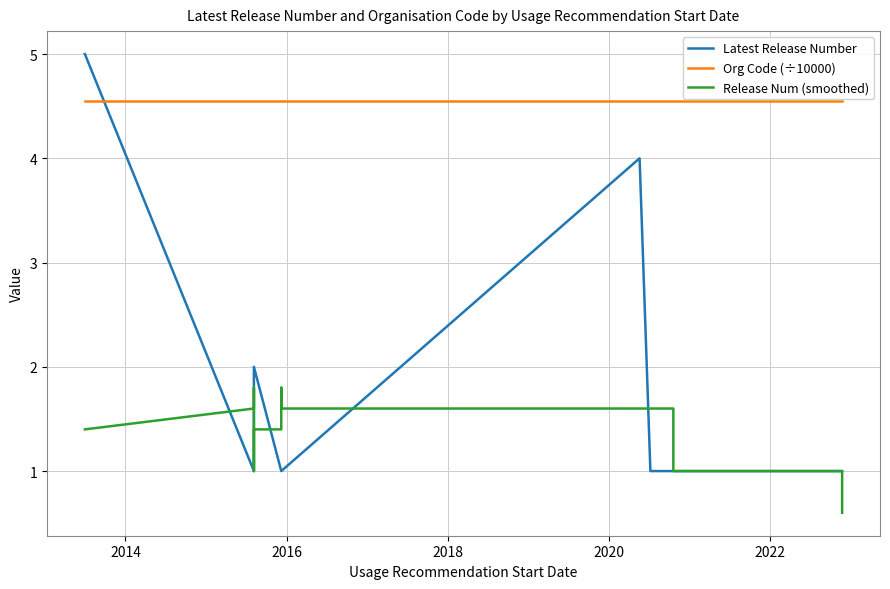

Reading right to left, transcribe all the data shown in this chart.

Latest Release Number: 1.0	1.0	1.0	1.0	1.0	1.0	1.0	1.0	1.0	1.0	1.0	1.0	1.0	1.0	1.0	1.0	1.0	1.0	1.0	1.0	1.0	4.0	1.0	1.0	1.0	2.0	2.0	1.0	1.0	1.0	1.0	1.0	1.0	1.0	1.0	1.0	1.0	1.0	1.0	5.0
Org Code (÷10000): 4.6	4.6	4.6	4.6	4.6	4.6	4.6	4.6	4.6	4.6	4.6	4.6	4.6	4.6	4.6	4.6	4.6	4.6	4.6	4.6	4.6	4.6	4.6	4.6	4.6	4.6	4.6	4.6	4.6	4.6	4.6	4.6	4.6	4.6	4.6	4.6	4.6	4.6	4.6	4.6
Release Num (smoothed): 0.6	0.8	1.0	1.0	1.0	1.0	1.0	1.0	1.0	1.0	1.0	1.0	1.0	1.0	1.0	1.0	1.0	1.0	1.0	1.6	1.6	1.6	1.6	1.8	1.4	1.4	1.4	1.4	1.2	1.0	1.0	1.0	1.0	1.0	1.0	1.0	1.0	1.8	1.6	1.4